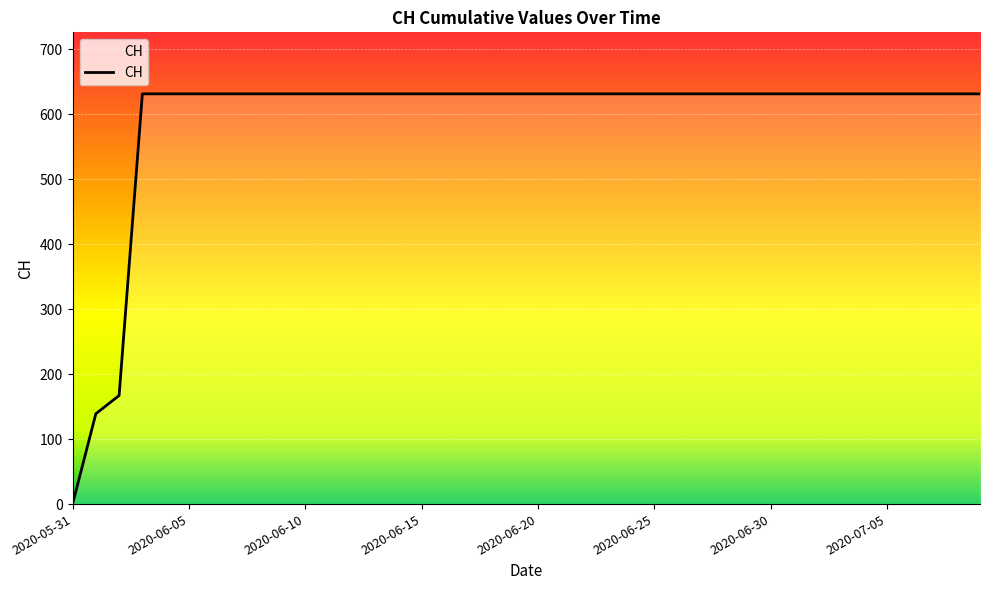

What is the maximum value shown in the chart?

631